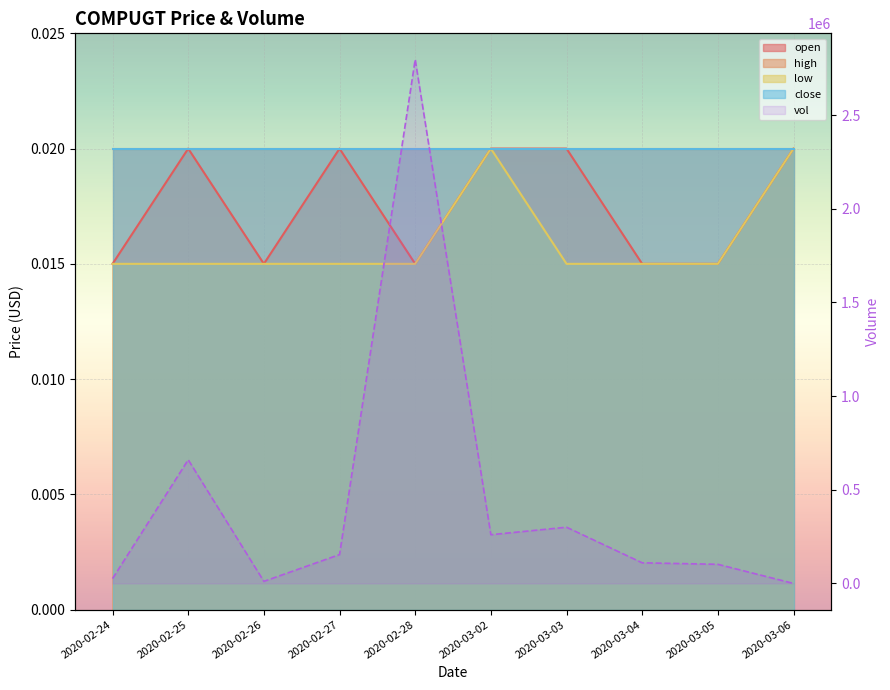

What is the sum of all values?

4419000